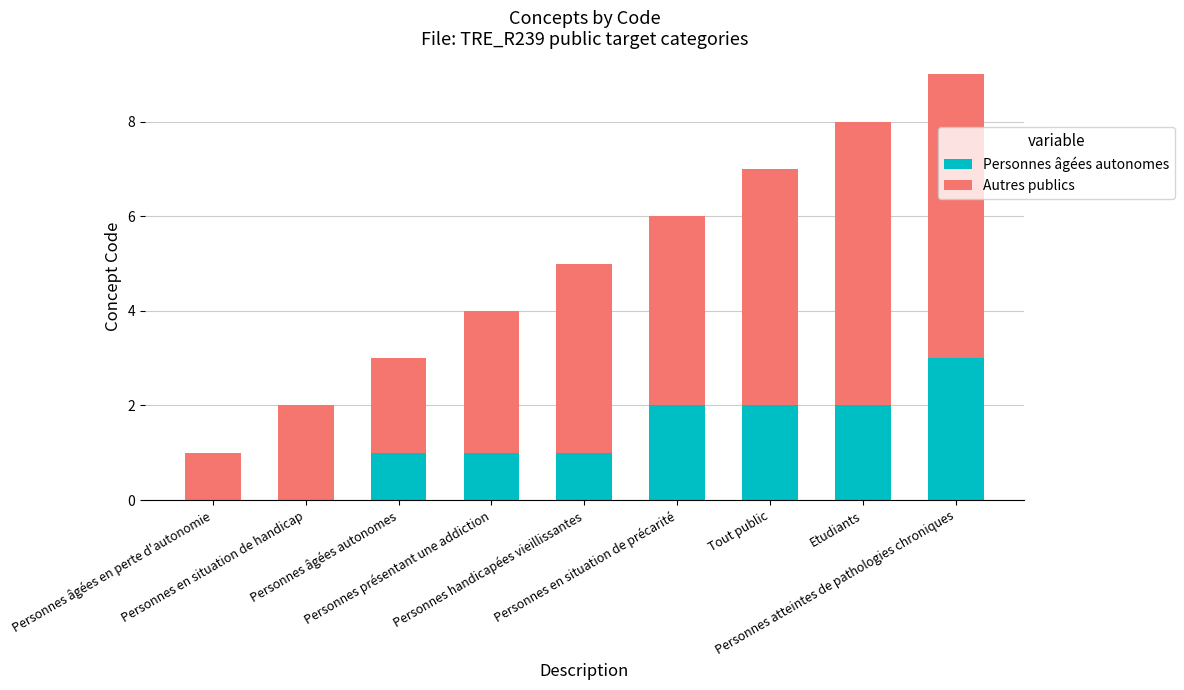

The value of Autres publics at Personnes âgées autonomes is 1. True or false?

False